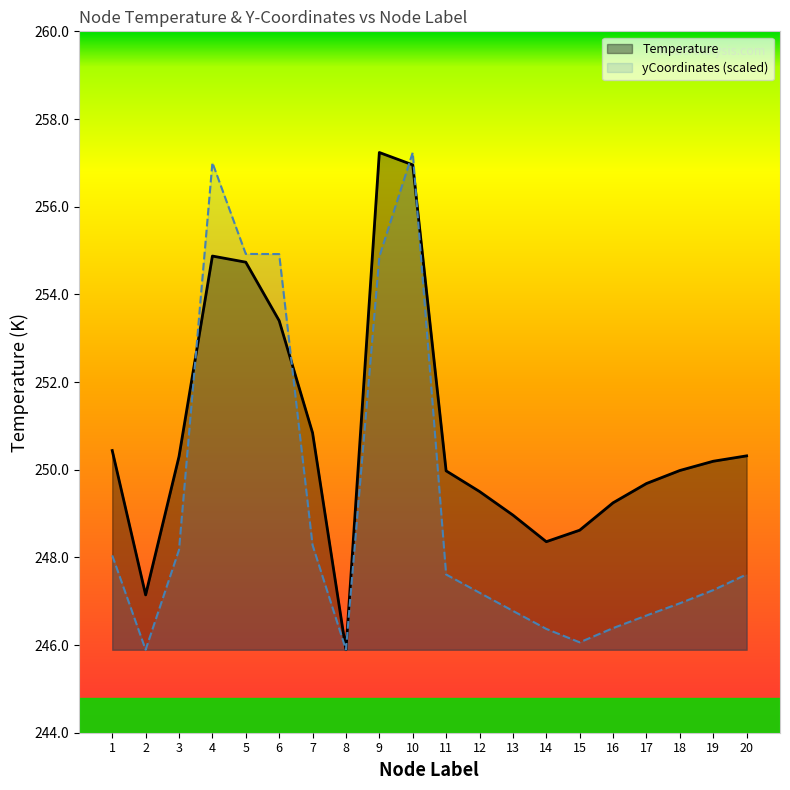

At 8, list the series in order from smallest to largest.

Temperature, yCoordinates_scaled